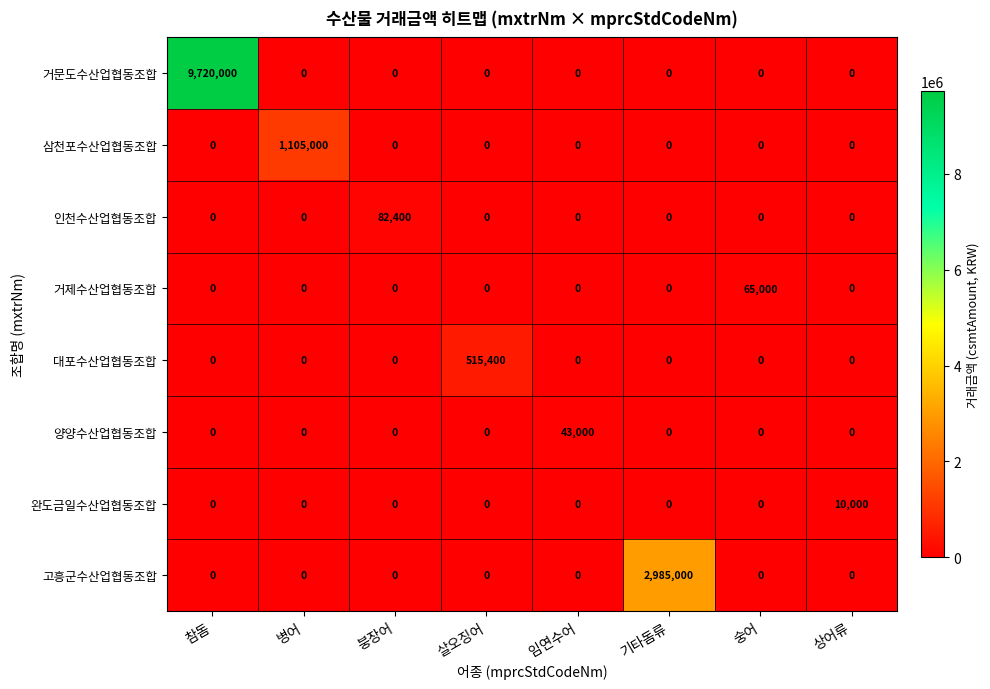

True or false: 고흥군수산업협동조합 has a value of 0 at 붕장어.

True